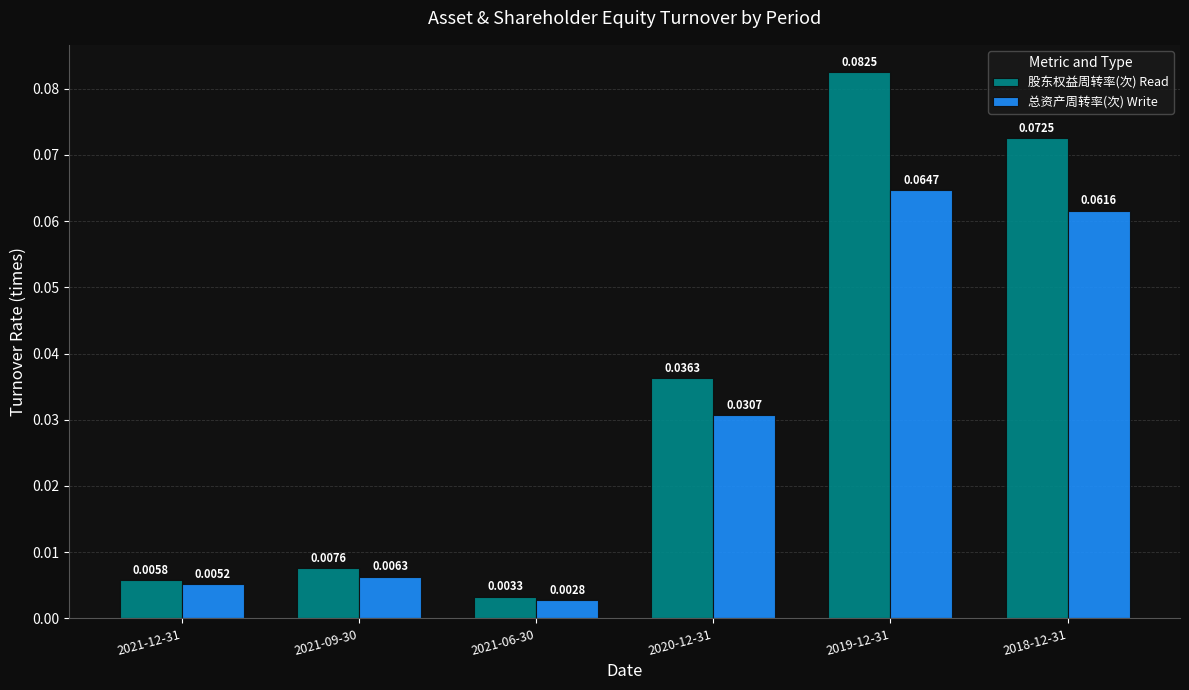

What are all the series names shown in the legend?

股东权益周转率(次) Read, 总资产周转率(次) Write